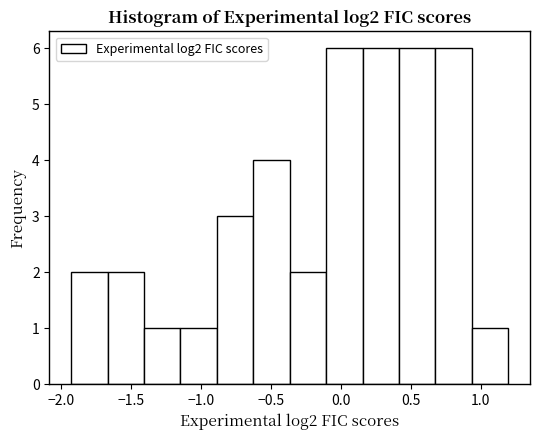

Reading left to right, list every bar in this chart as the range it spans on the x-axis followed by its height. Neither the bar edges nor the heights are printed on the chart, so give them approximately, as read against the axes.

-1.95 to -1.65: 2
-1.65 to -1.40: 2
-1.40 to -1.15: 1
-1.15 to -0.90: 1
-0.90 to -0.60: 3
-0.60 to -0.35: 4
-0.35 to -0.10: 2
-0.10 to 0.15: 6
0.15 to 0.40: 6
0.40 to 0.70: 6
0.70 to 0.95: 6
0.95 to 1.20: 1